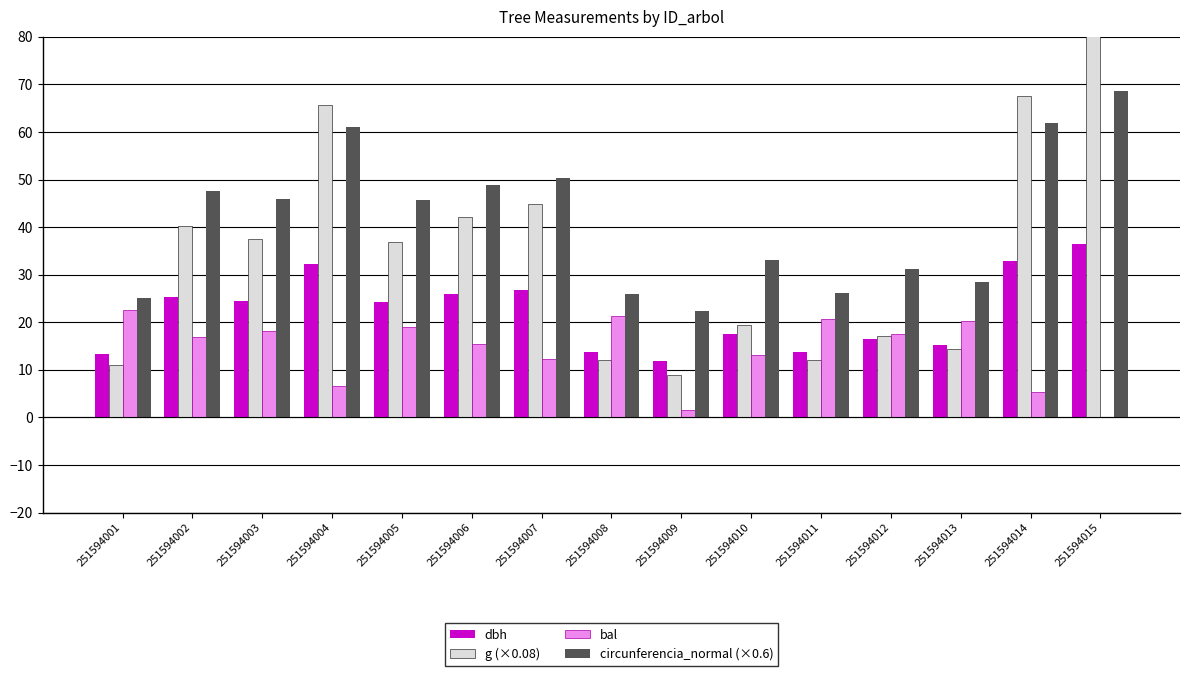

What are all the series names shown in the legend?

dbh, g (×0.08), bal, circunferencia_normal (×0.6)